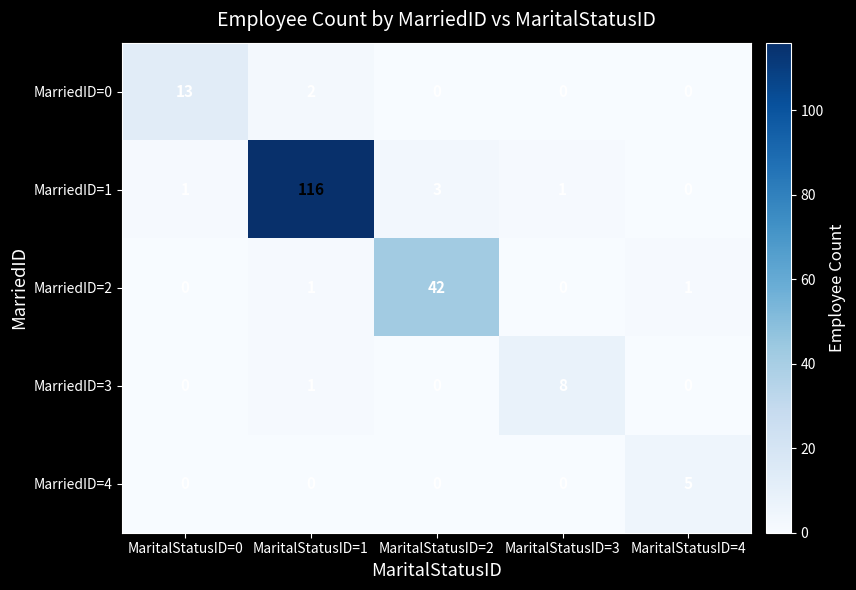

Reading right to left, list all the values displayed in this chart.

MarriedID=0: 0	0	0	2	13
MarriedID=1: 0	1	3	116	1
MarriedID=2: 1	0	42	1	0
MarriedID=3: 0	8	0	1	0
MarriedID=4: 5	0	0	0	0